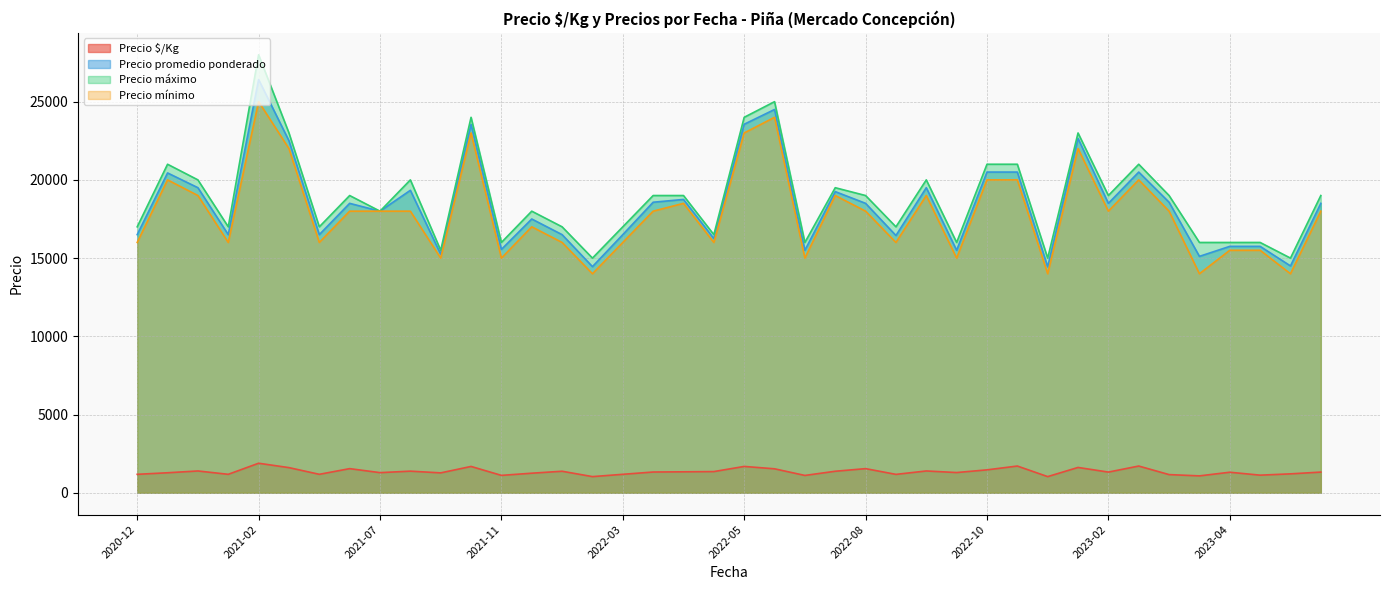

Is it true that Precio máximo equals 20000 at 2021-09?

True